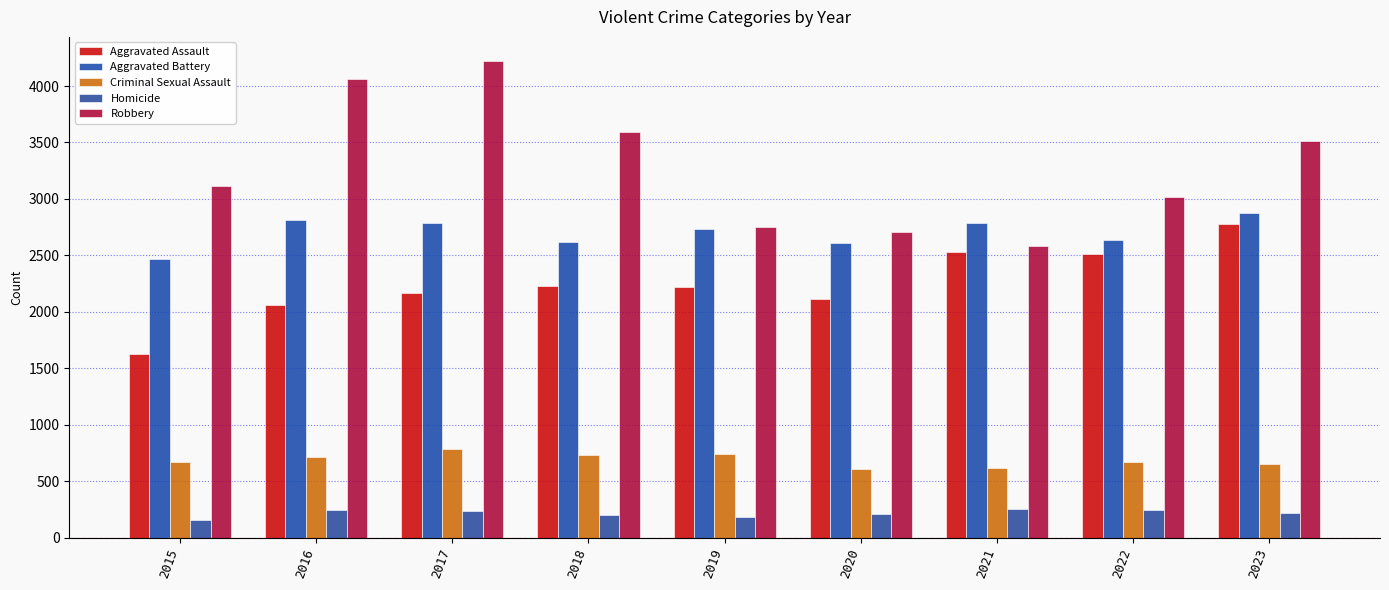

What is the total value across all series at 2015?

8040